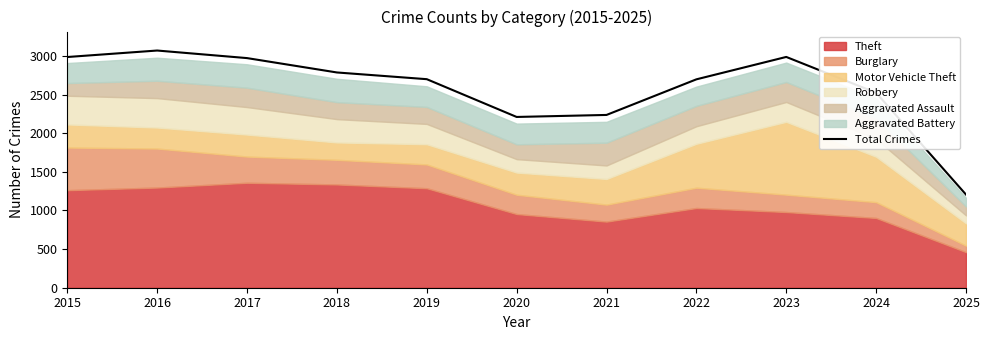

What value does the data have at 2024, to the nearest 10?

2520